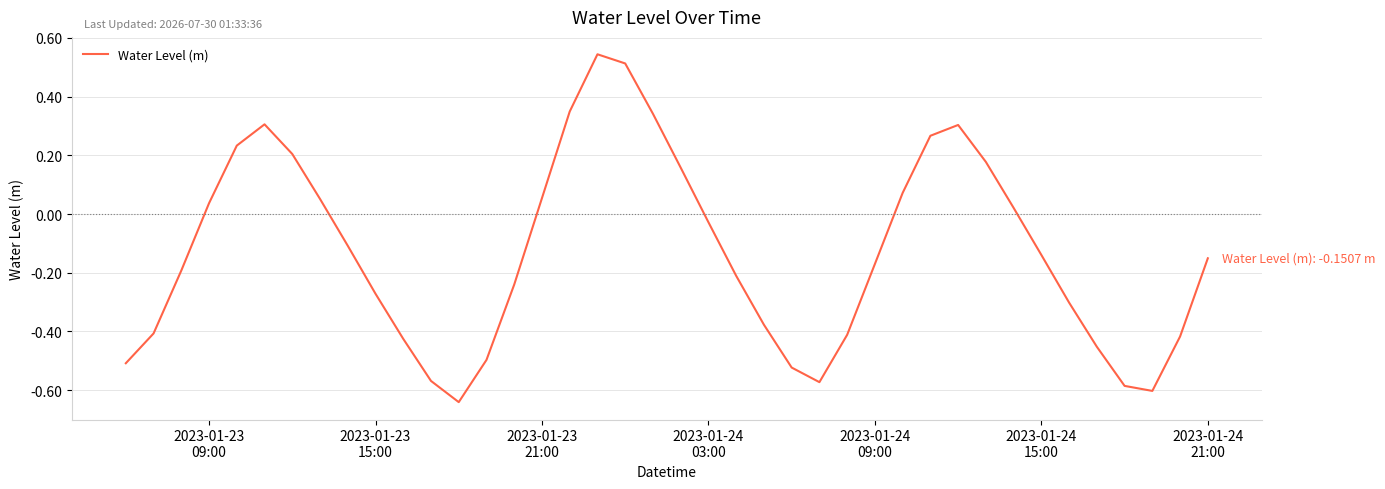

Reading left to right, what are all the values shown in this chart?

2023-01-23
09:00=-0.5	2023-01-23
15:00=-0.4	2023-01-23
21:00=-0.2	2023-01-24
03:00=0.0	2023-01-24
09:00=0.2	2023-01-24
15:00=0.3	2023-01-24
21:00=0.2	7=0.1	8=-0.1	9=-0.3	10=-0.4	11=-0.6	12=-0.6	13=-0.5	14=-0.2	15=0.1	16=0.3	17=0.5	18=0.5	19=0.3	20=0.2	21=-0.0	22=-0.2	23=-0.4	24=-0.5	25=-0.6	26=-0.4	27=-0.2	28=0.1	29=0.3	30=0.3	31=0.2	32=0.0	33=-0.1	34=-0.3	35=-0.5	36=-0.6	37=-0.6	38=-0.4	39=-0.2